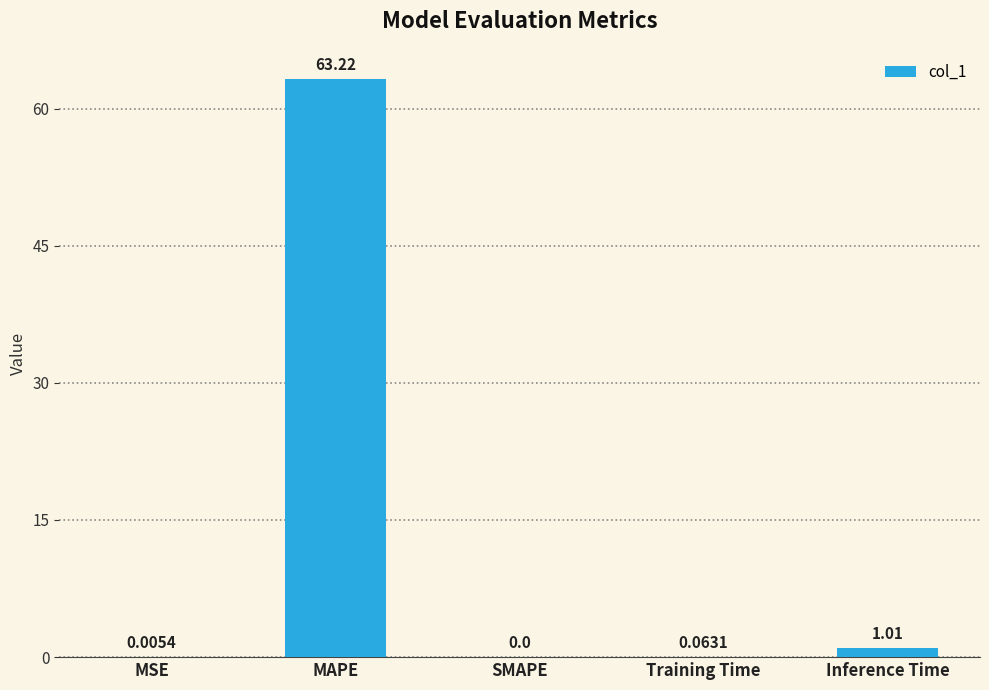

Between Training Time and SMAPE, which is larger?

Training Time